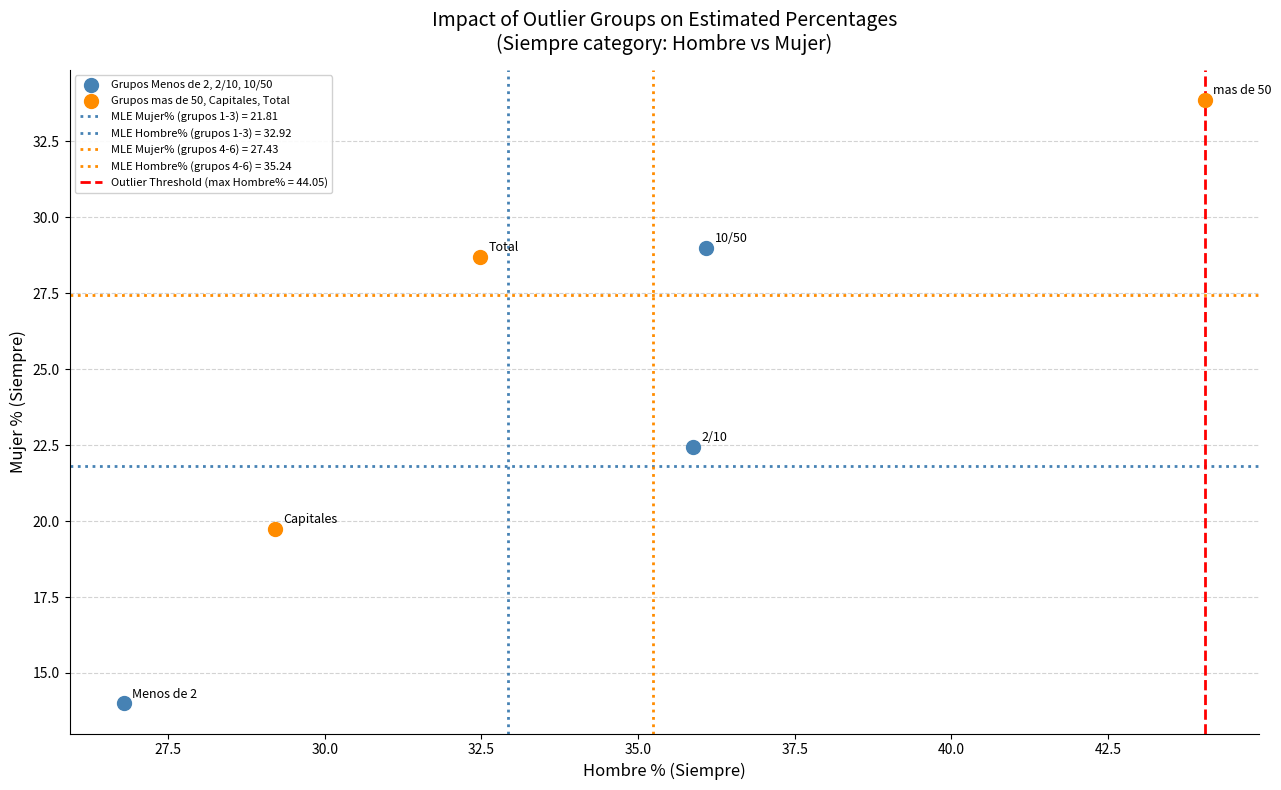

Which series contains the highest Y value?

Grupos mas de 50, Capitales, Total